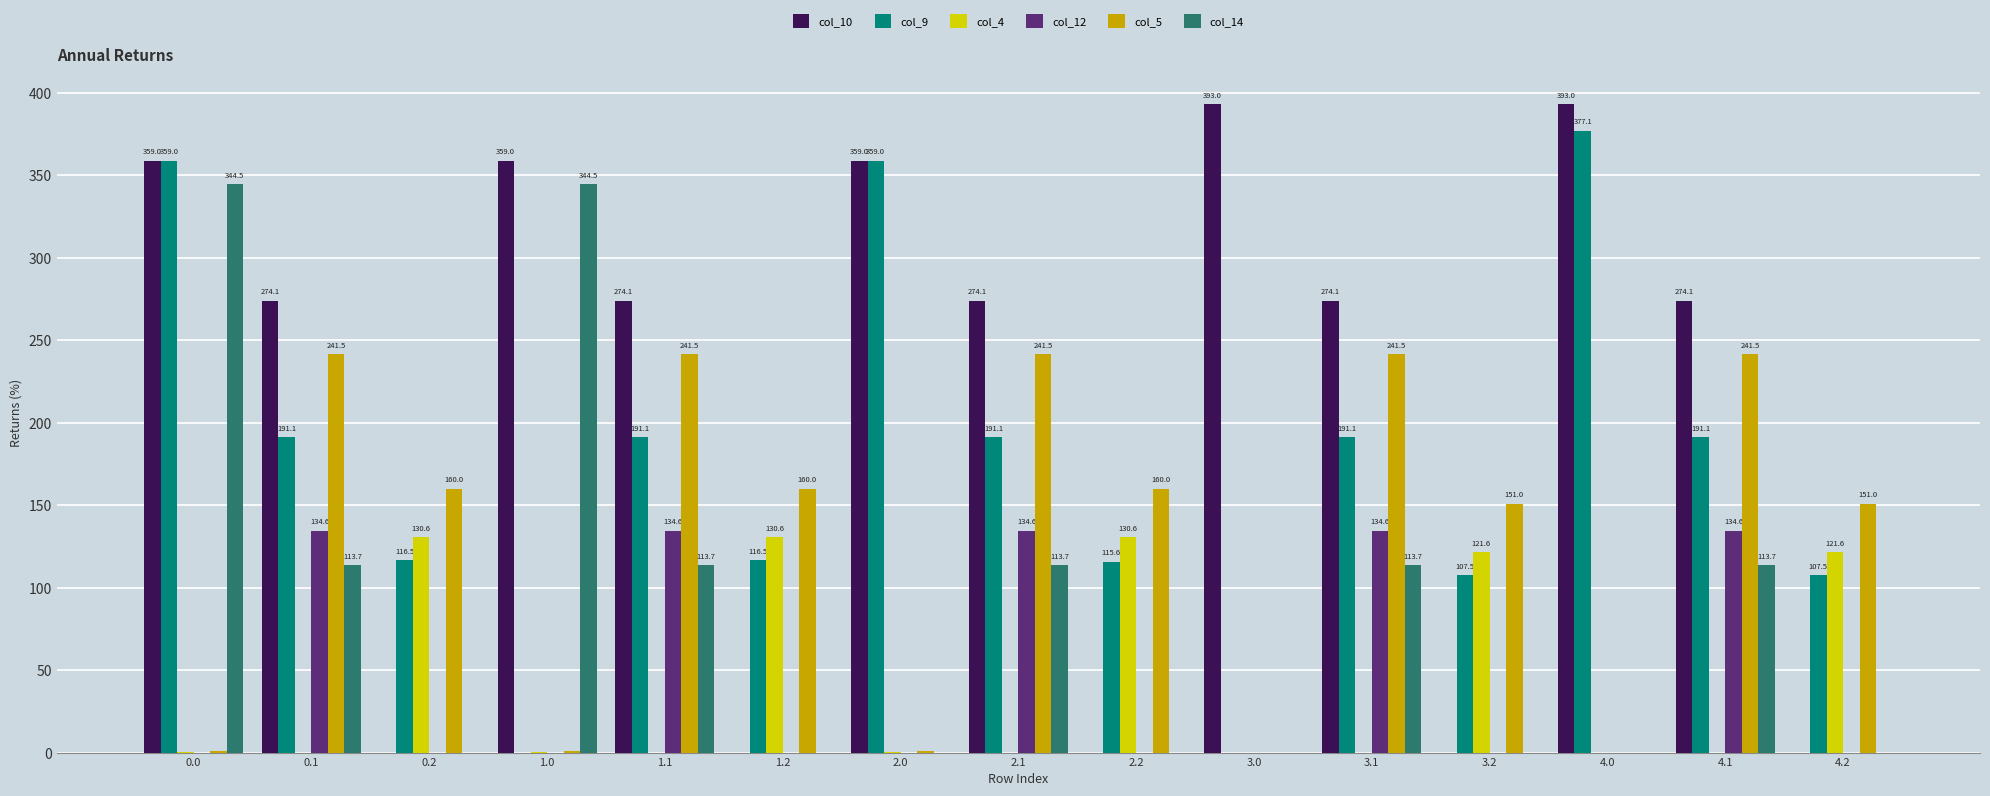

How many series are shown in this chart?

6